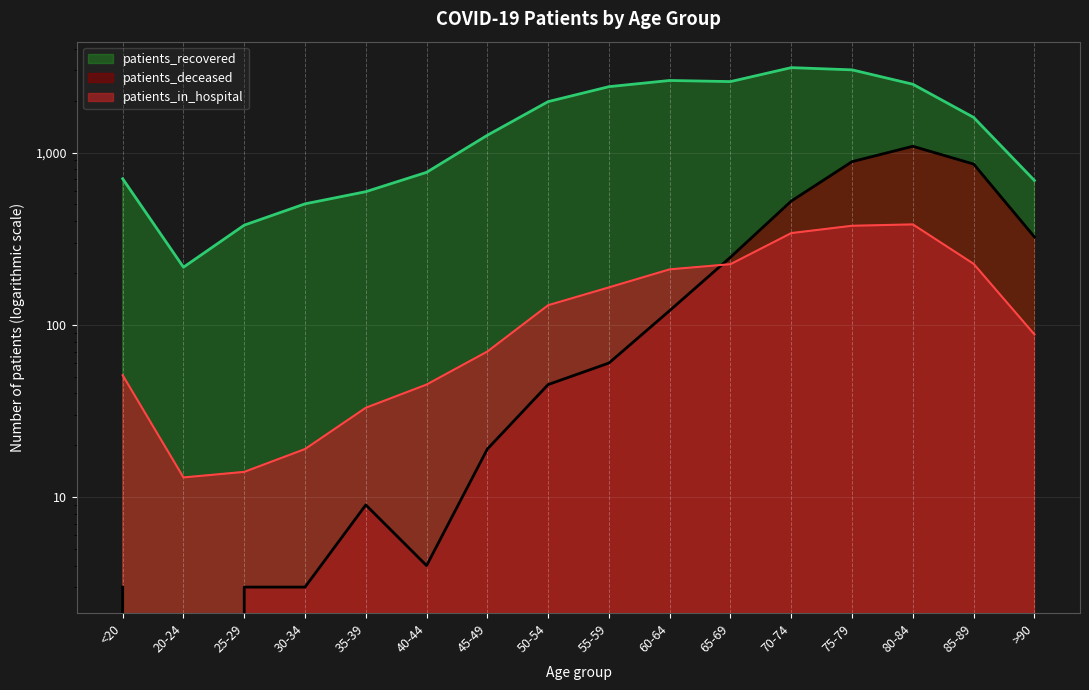

The patients_in_hospital series shows 13 at 20-24. True or false?

True